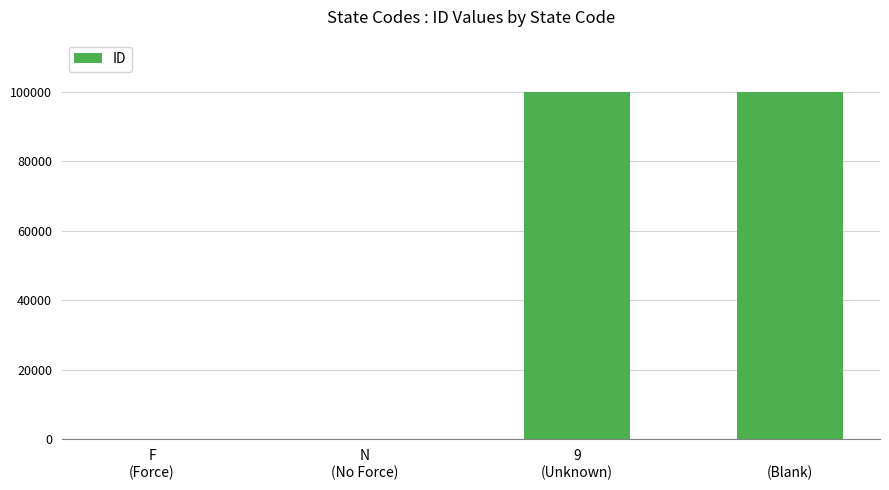

What is the greatest value displayed?

99999